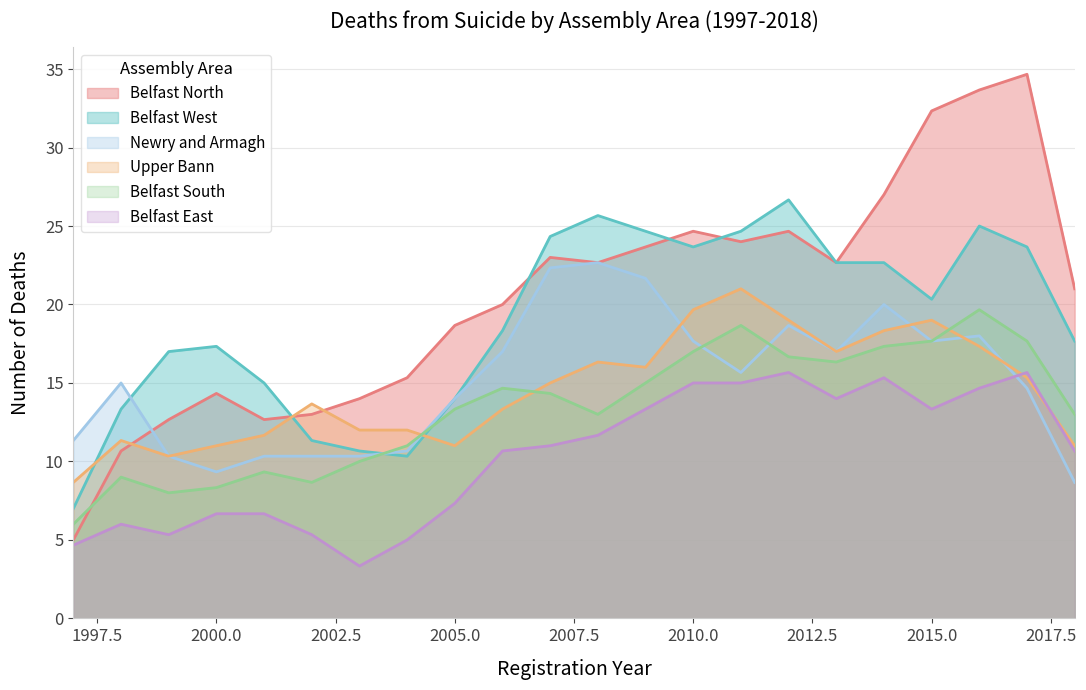

What value does the Belfast East series have at 2015.0?

13.3